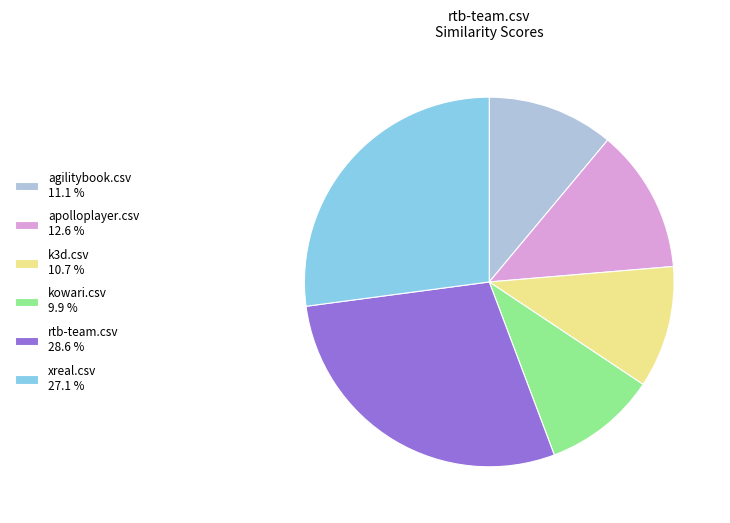

Do apolloplayer.csv 12.6 % and k3d.csv 10.7 % together represent more than half of the pie?

No